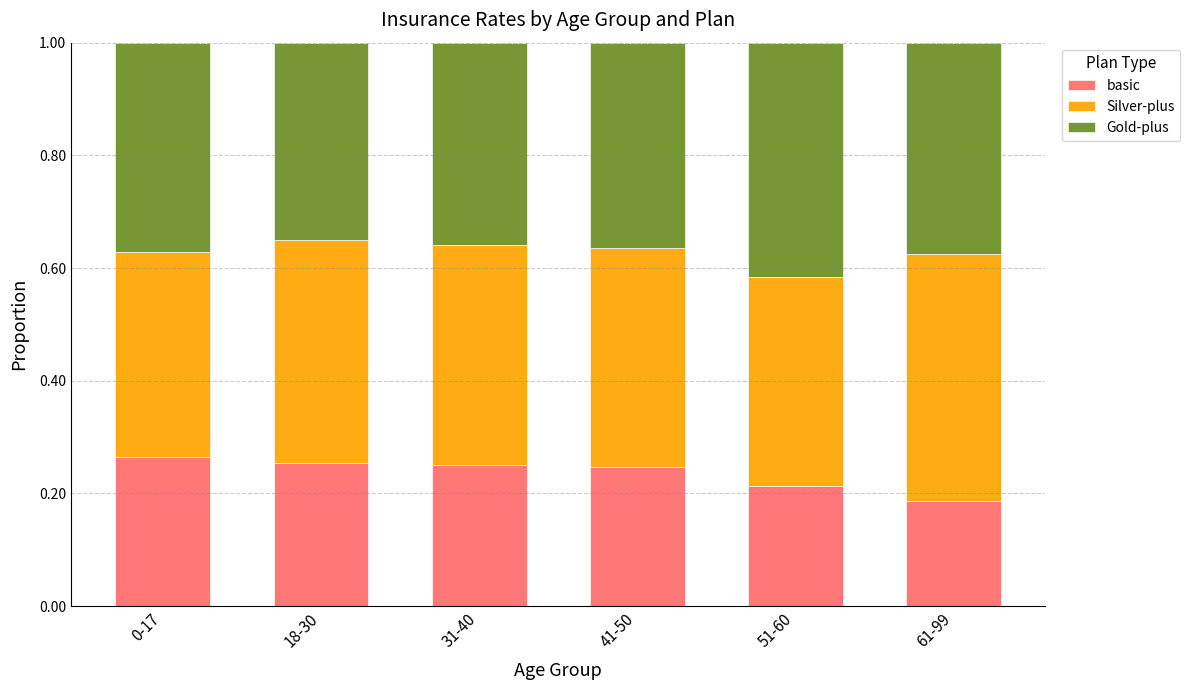

Is it true that basic equals 0.3 at 51-60?

False